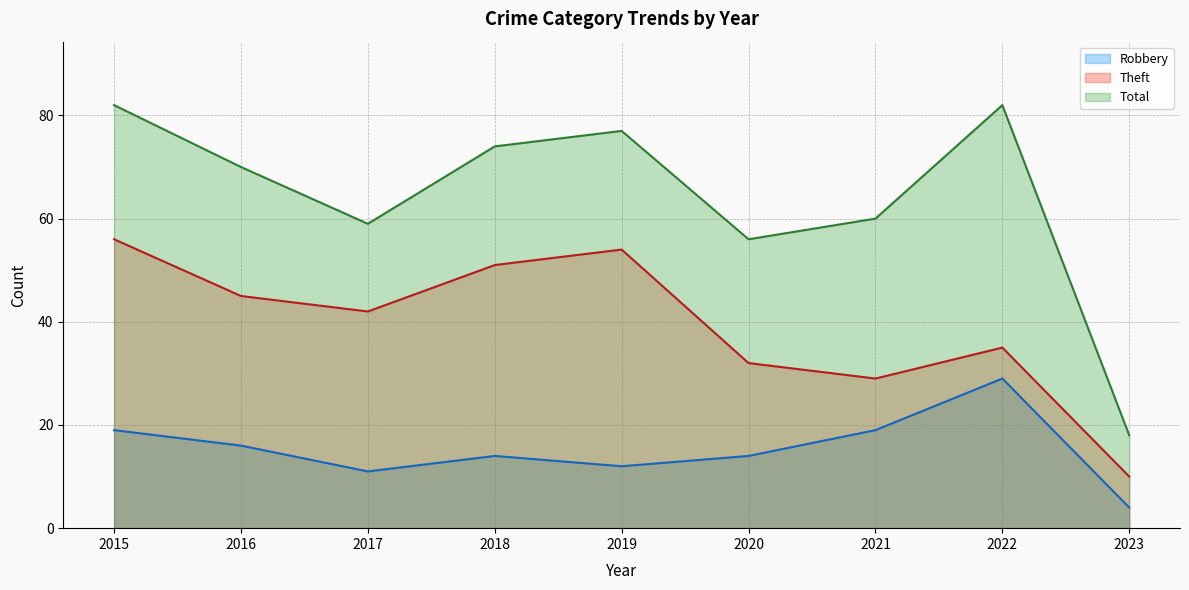

The value of Total (line) at 2017 is 59. True or false?

True